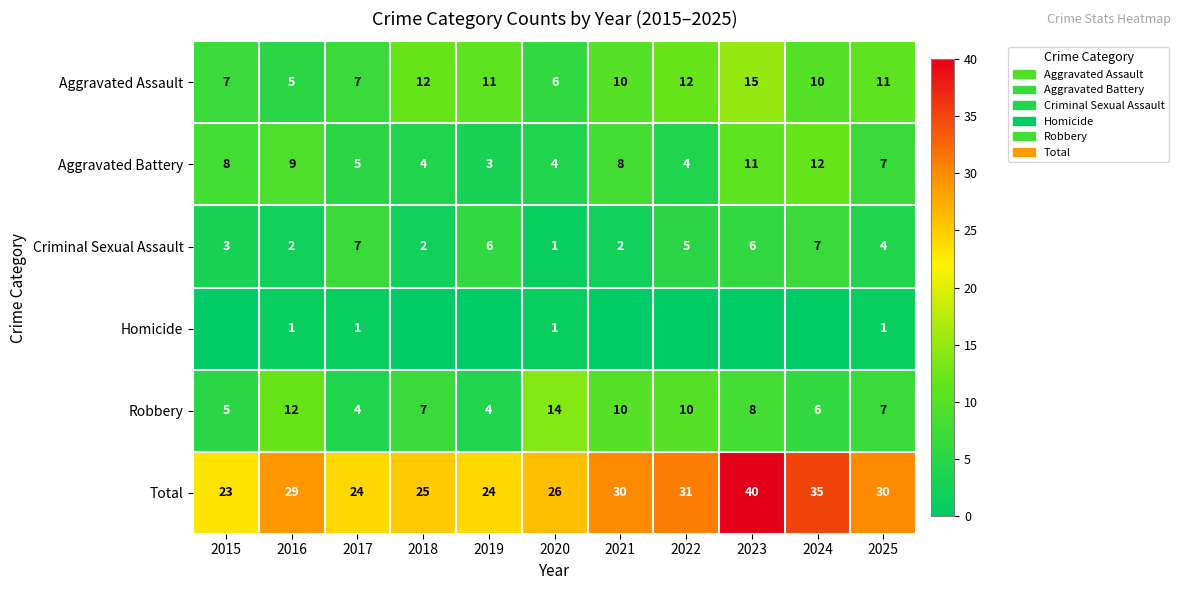

How many data points does each series have?

11